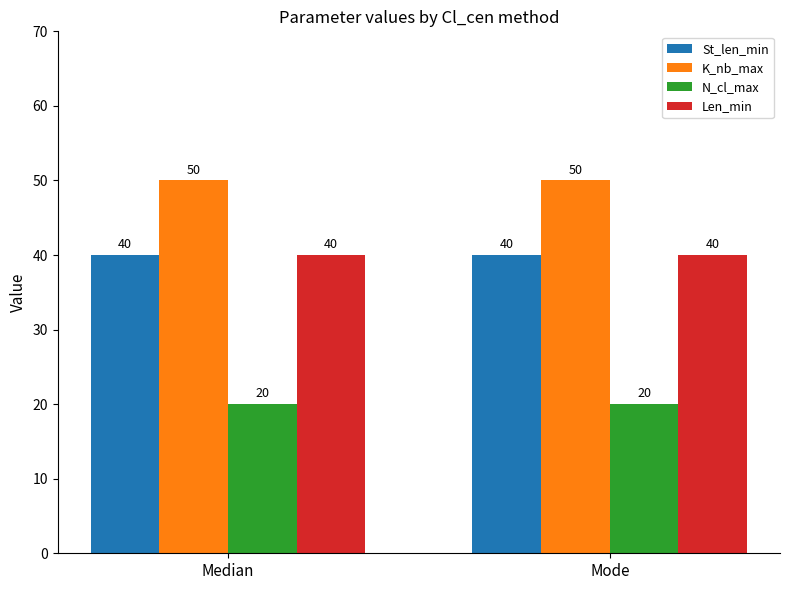

What is the greatest value displayed?

50